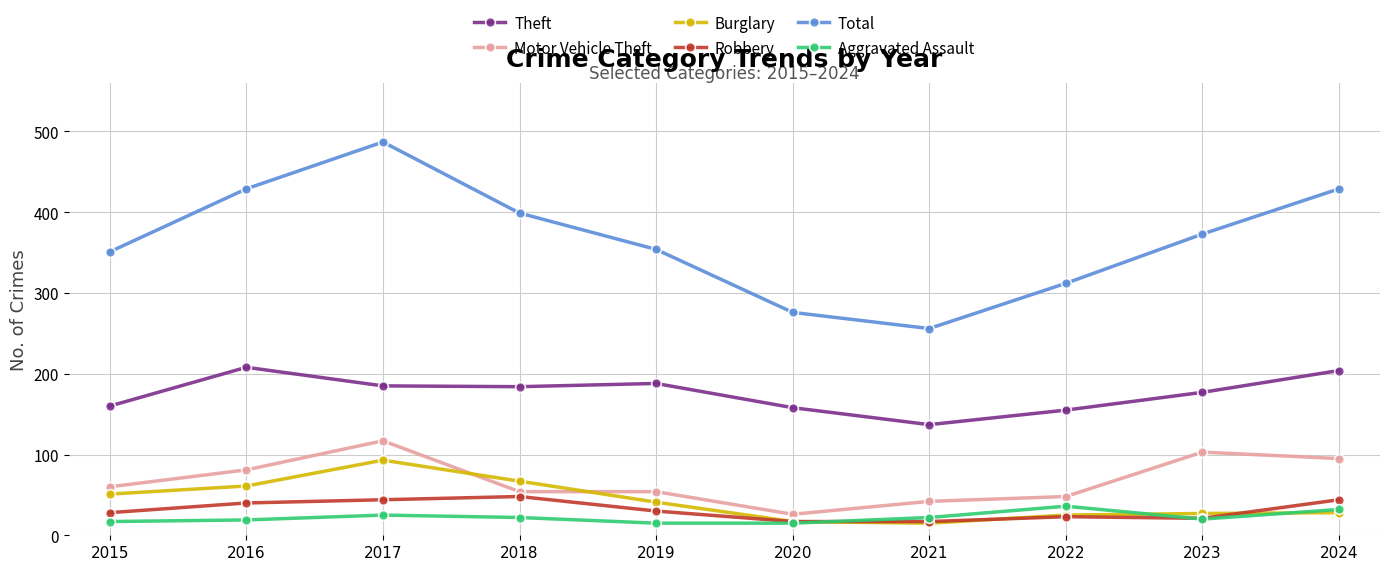

What value does the Robbery series have at 2021?

17